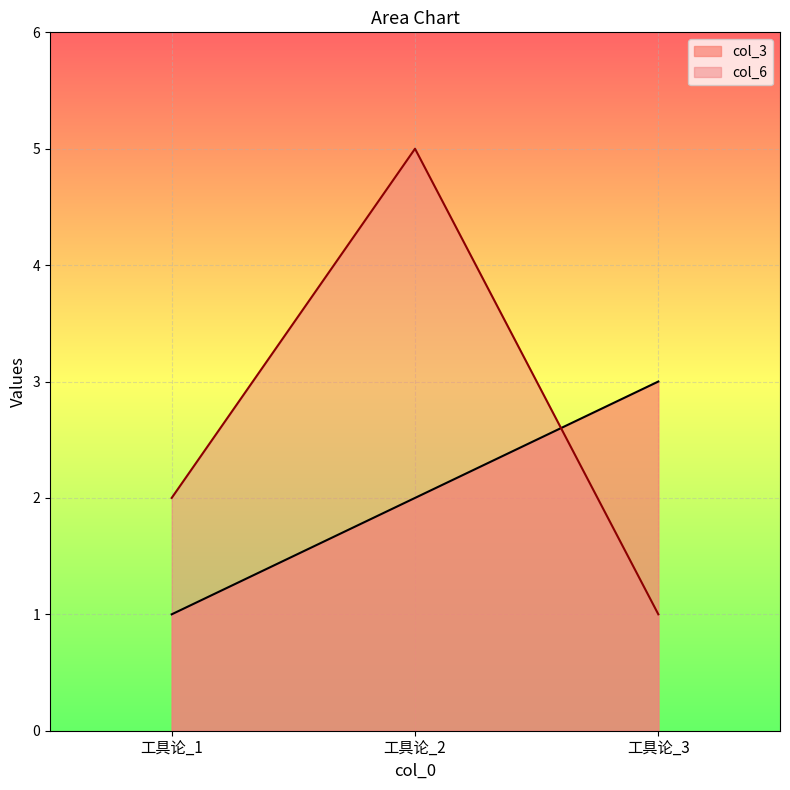

Which has a higher value, 工具论_2 or 工具论_3?

工具论_3